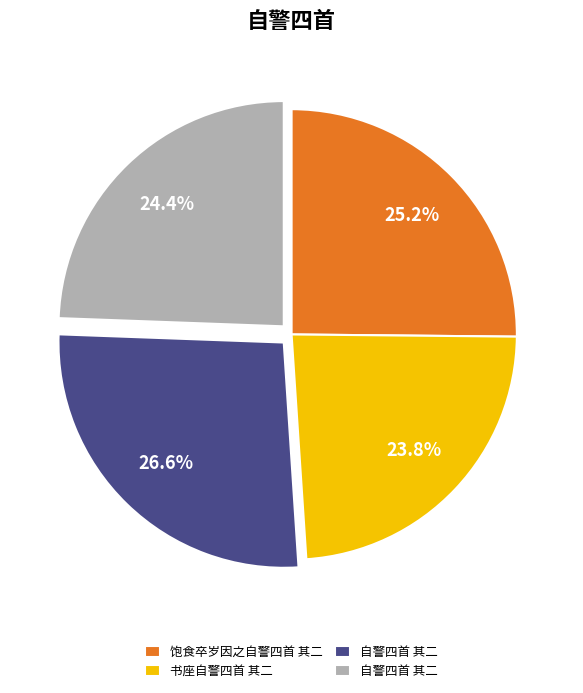

To the nearest percent, what is the difference between the largest and smallest slice percentages?

3%